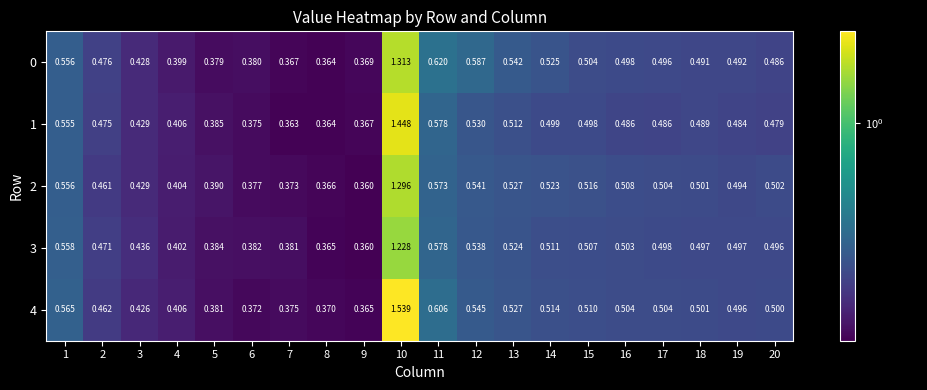

Which category has the highest value across all series?

10